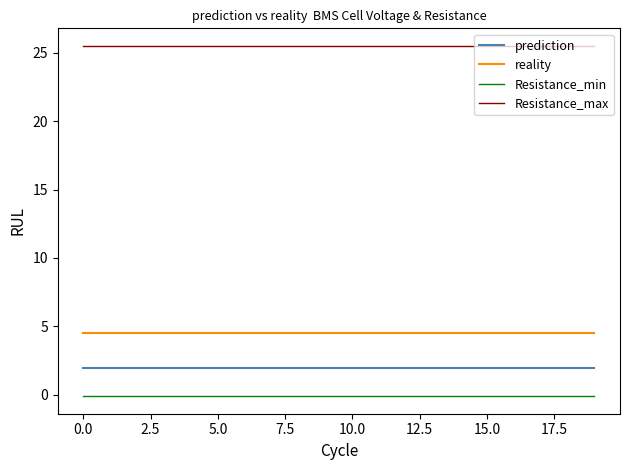

True or false: prediction and reality cross at least once.

False